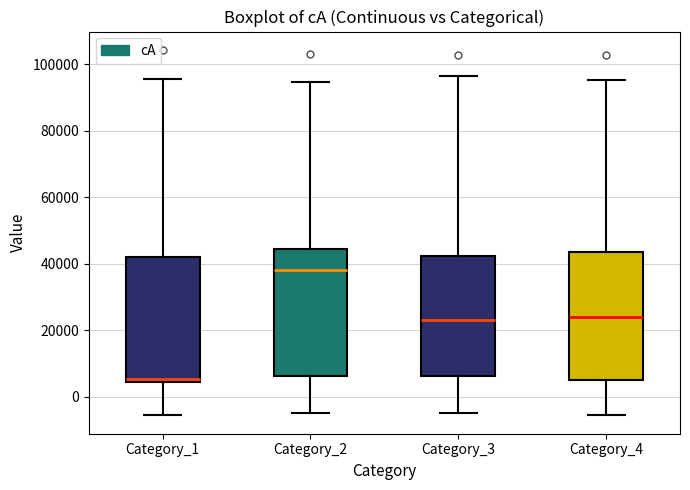

Reading left to right, transcribe this box plot: for each box, give where its median line is, the range the box spans, and where its two whiskers end, as read against the y-axis. The values are not printed on the chart, so give them approximately, as read against the axis.

Category_1: median 6000, box 4000 to 42000, whiskers -6000 to 96000
Category_2: median 38000, box 6000 to 44000, whiskers -4000 to 94000
Category_3: median 24000, box 6000 to 42000, whiskers -4000 to 96000
Category_4: median 24000, box 6000 to 44000, whiskers -6000 to 96000